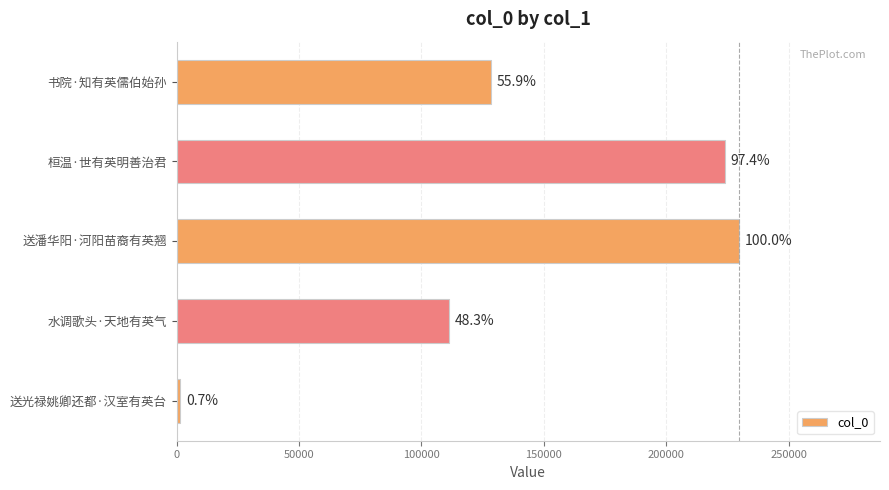

What is the sum of all values?

695016